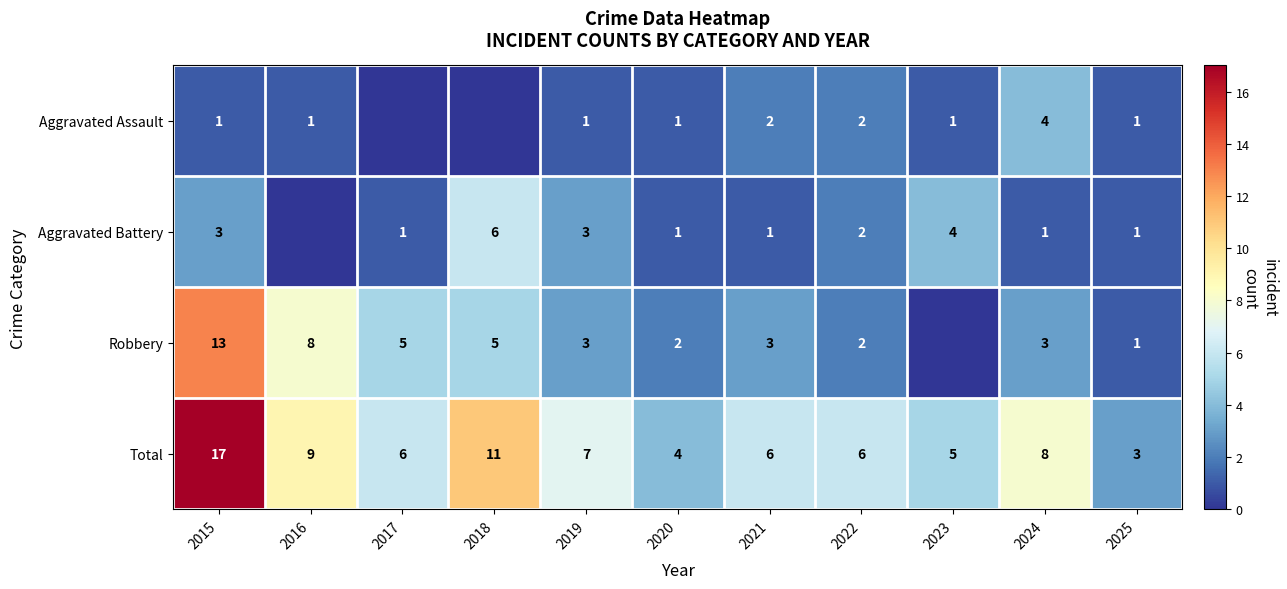

What is the sum of the Robbery values at 2016 and 2025?

9